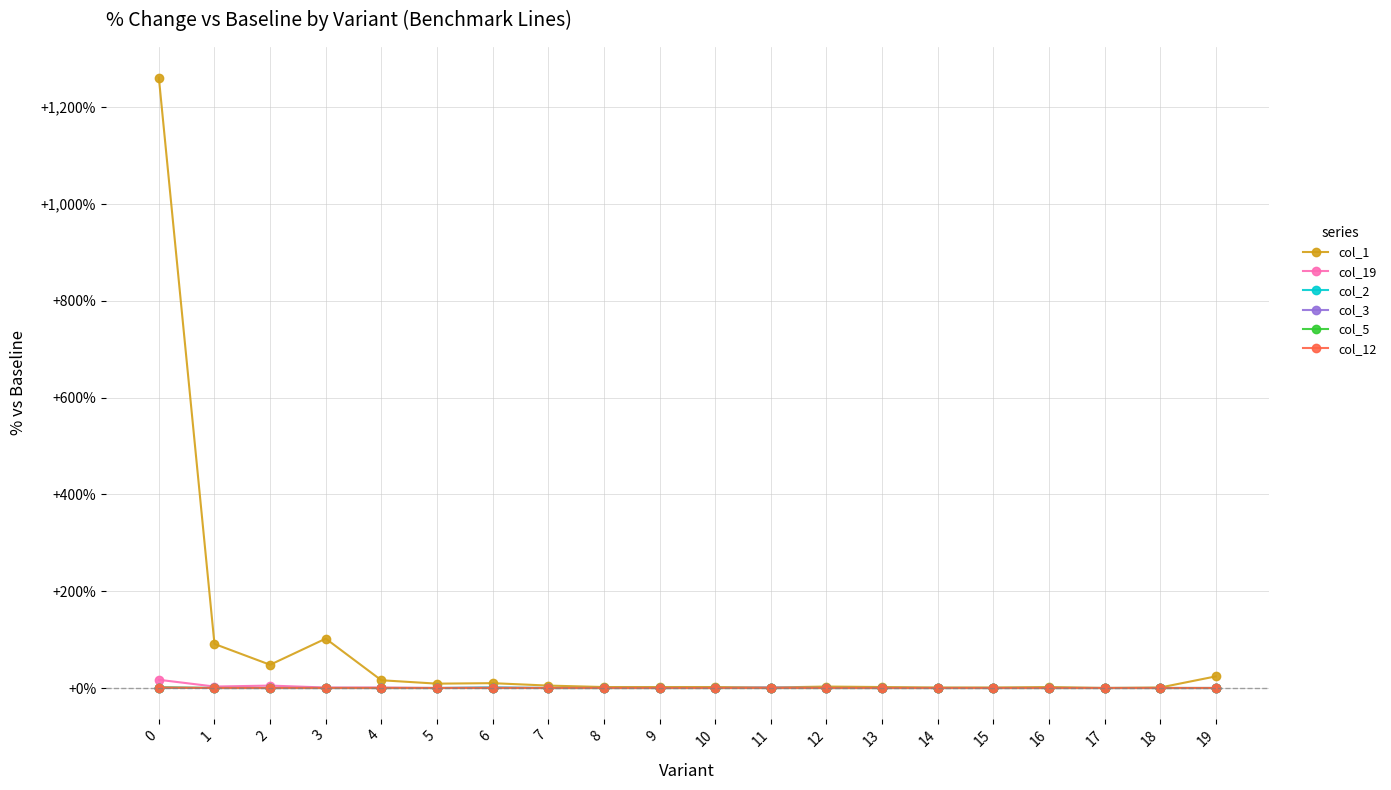

The col_12 series shows 0 at 4. True or false?

True